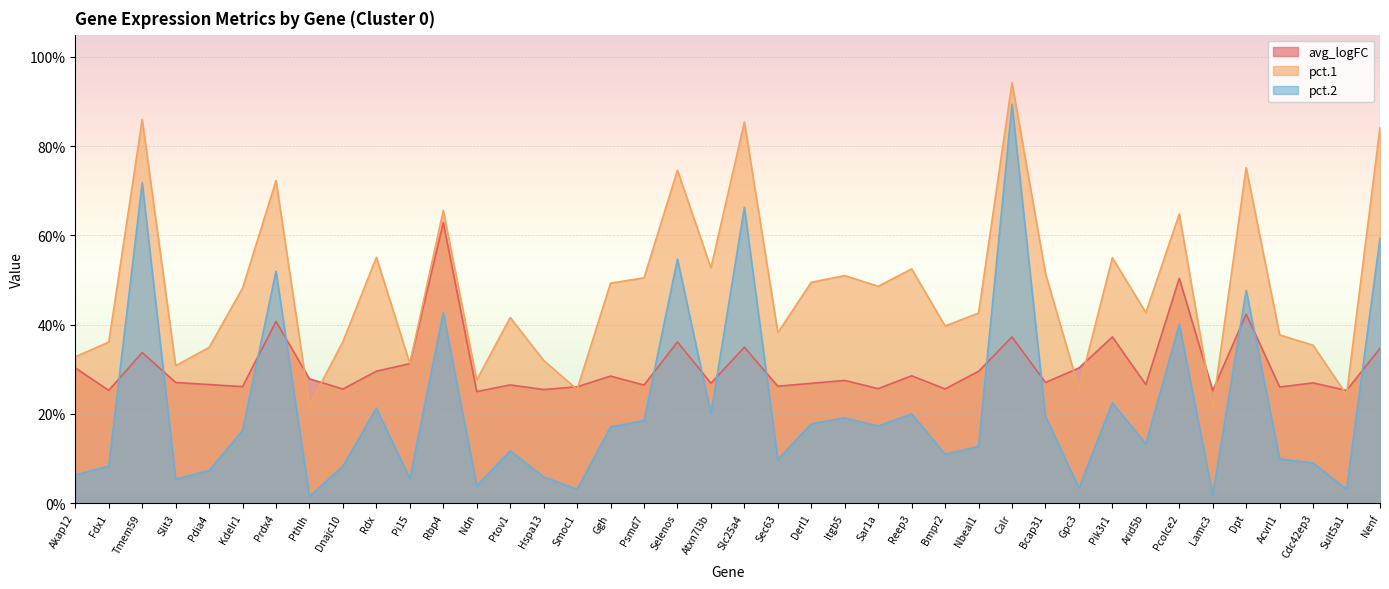

At which label does pct.1 reach its peak?

Calr